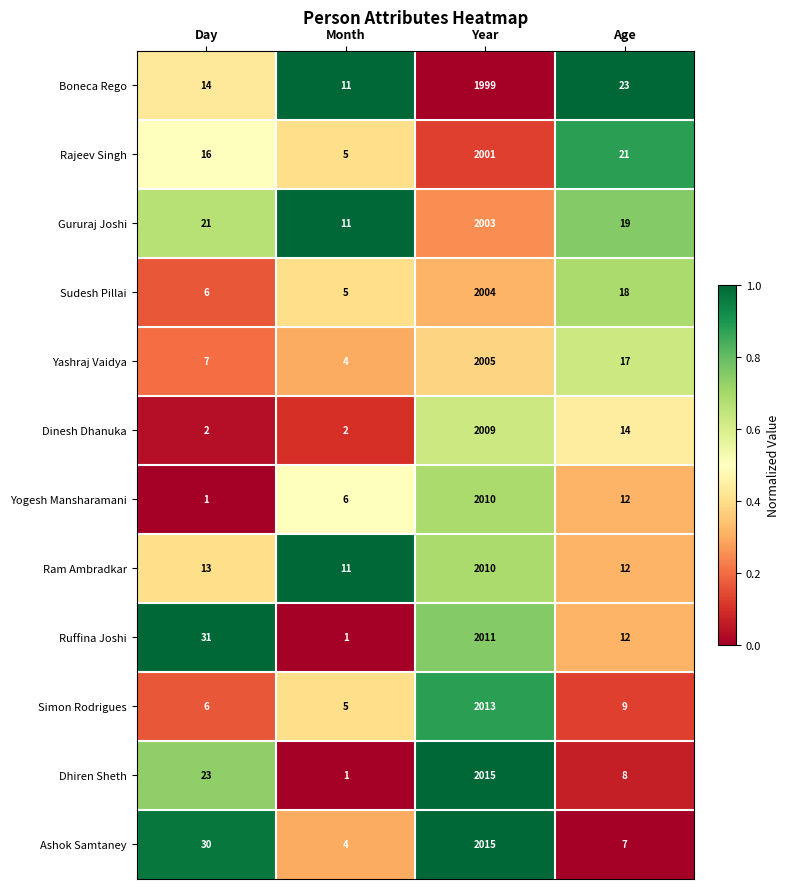

Count the number of categories in the chart.

4